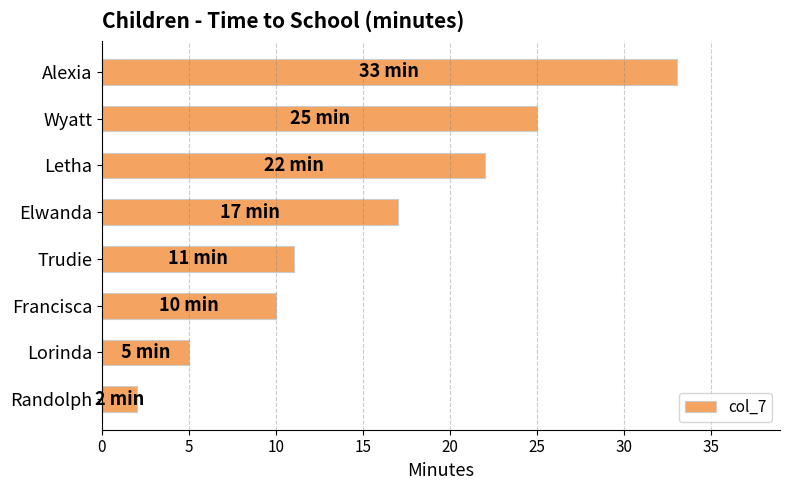

How many data points does each series have?

8